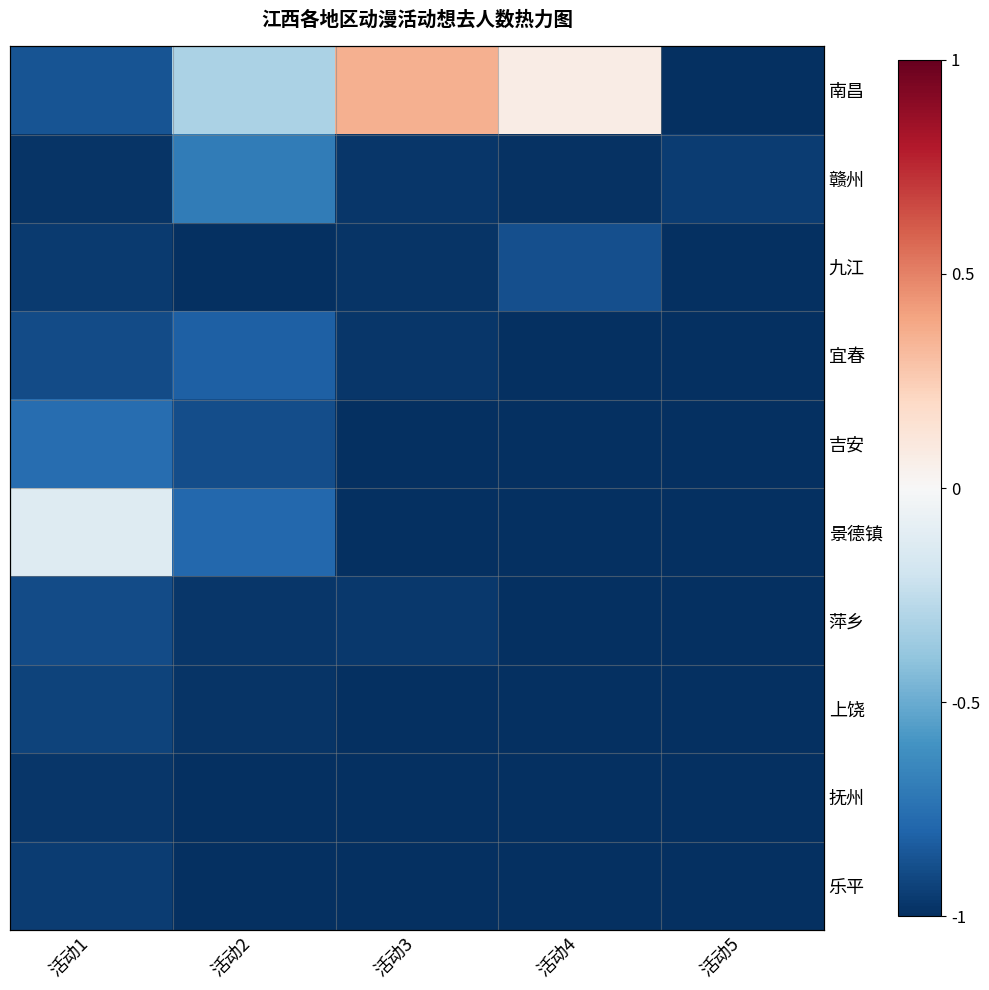

Which series has the largest total across all categories?

南昌